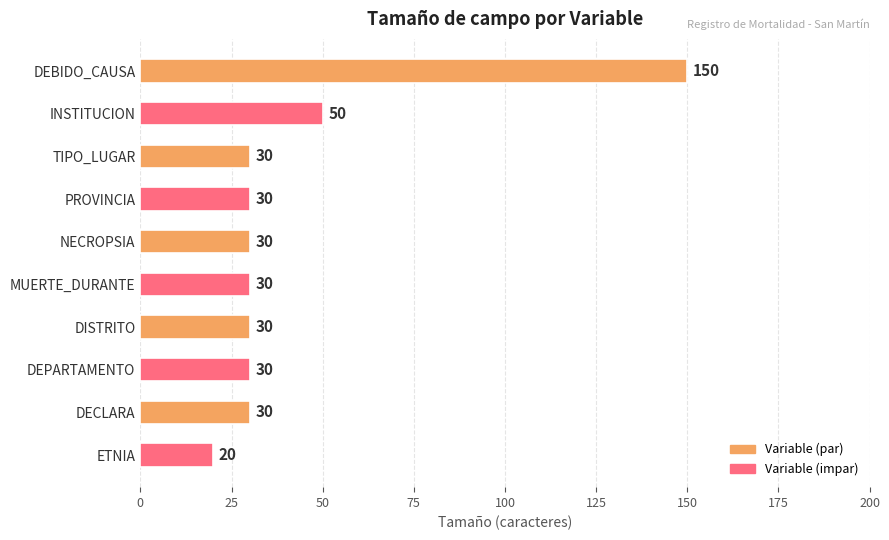

Reading top to bottom, extract all data points from this chart.

150	50	30	30	30	30	30	30	30	20